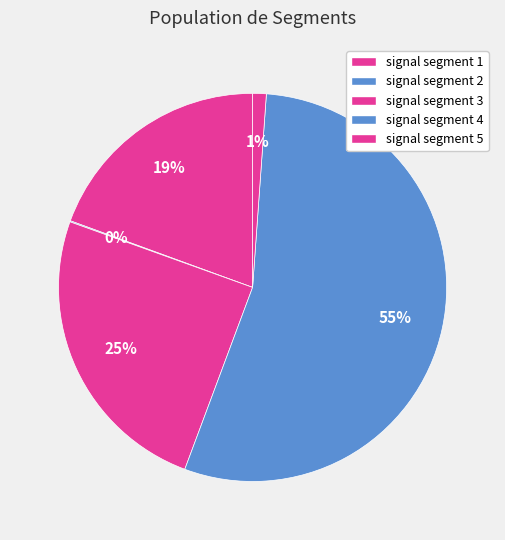

Is signal segment 4 the majority of the pie?

Yes